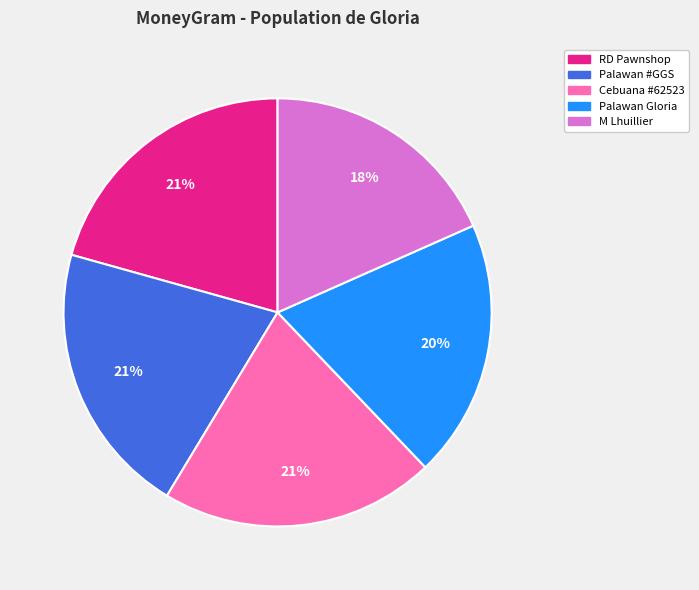

To the nearest percent, what is the average slice percentage?

20%